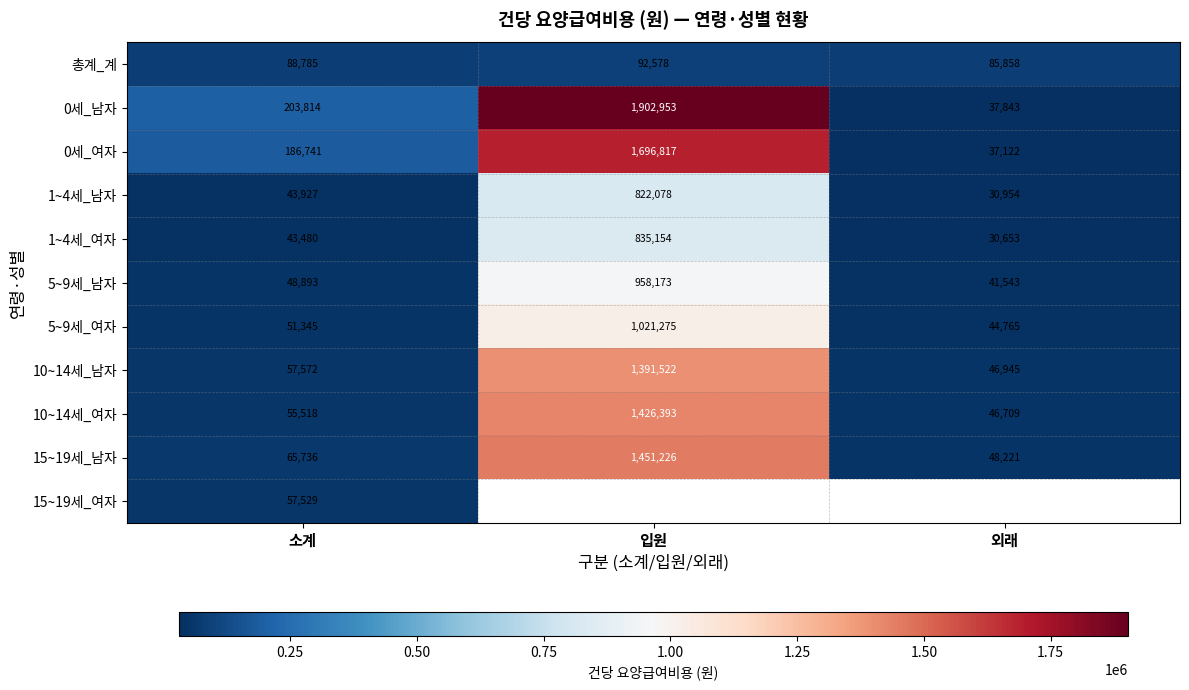

List the labels in order of 5~9세_여자 value, largest first.

입원, 소계, 외래